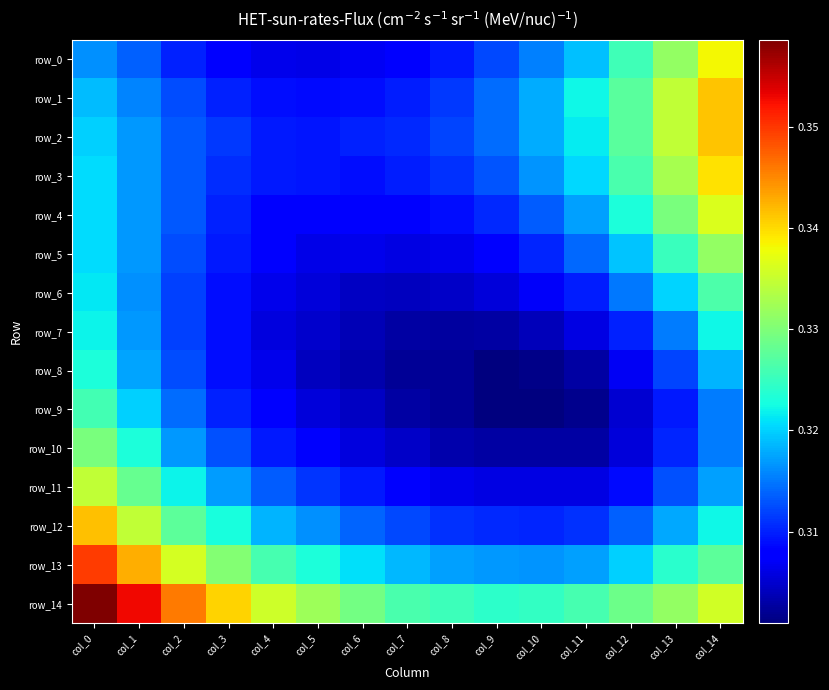

Which series has the largest total across all categories?

row_14